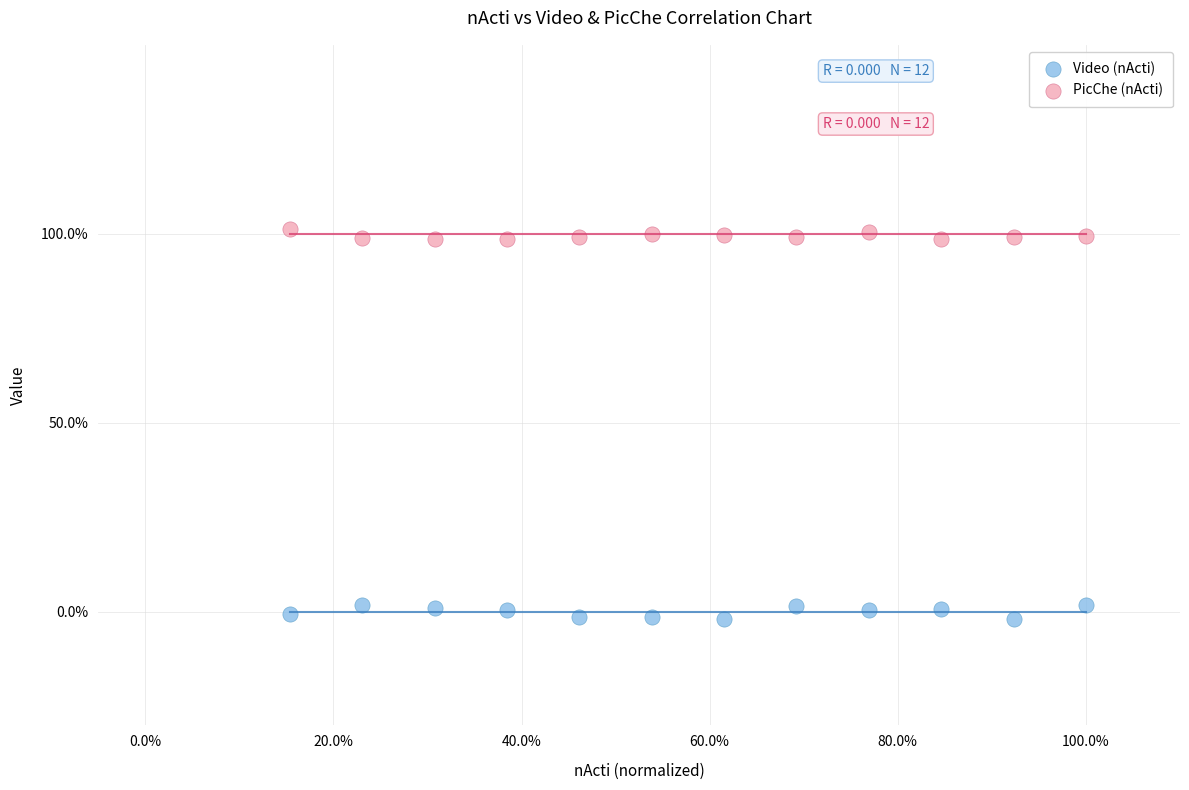

Which series reaches the maximum Y coordinate?

PicChe (nActi)